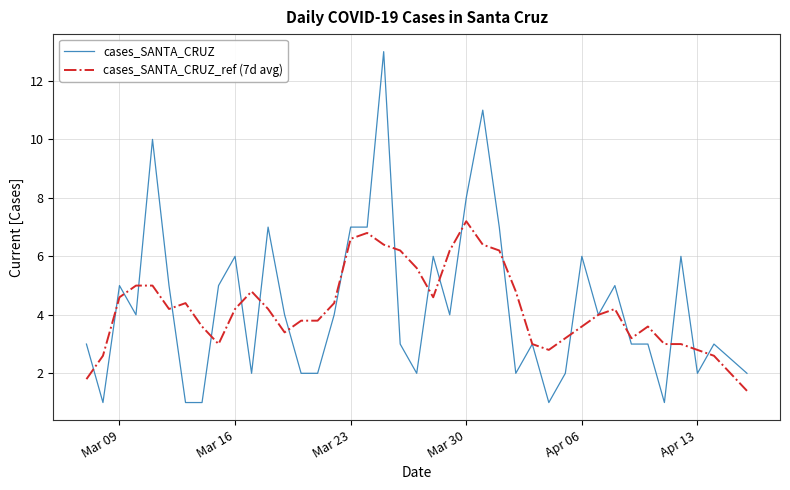

Which series has the widest spread of values?

cases_SANTA_CRUZ